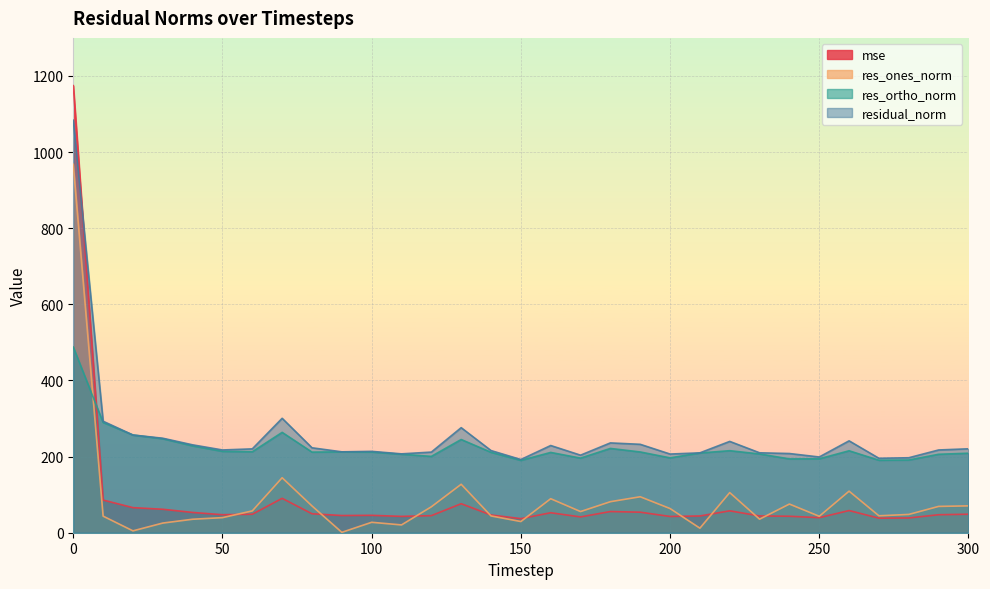

Which series has the largest total across all categories?

residual_norm